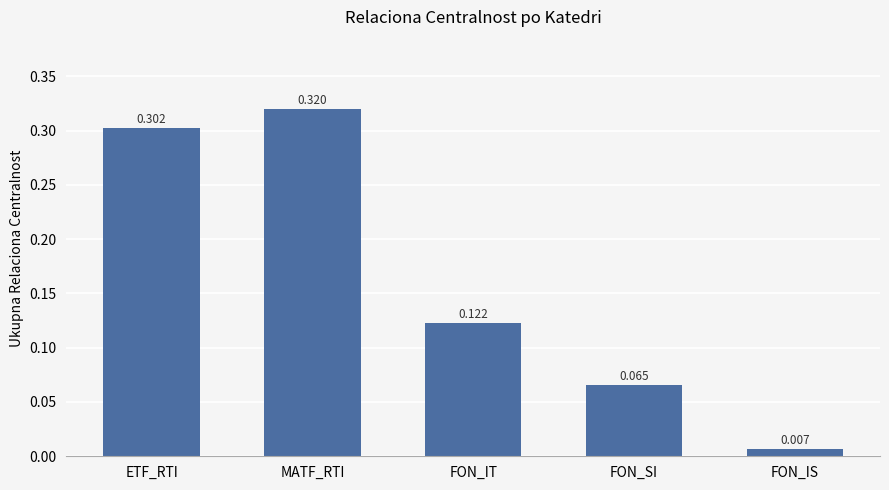

What is the label of the 5th bar from the right?

ETF_RTI